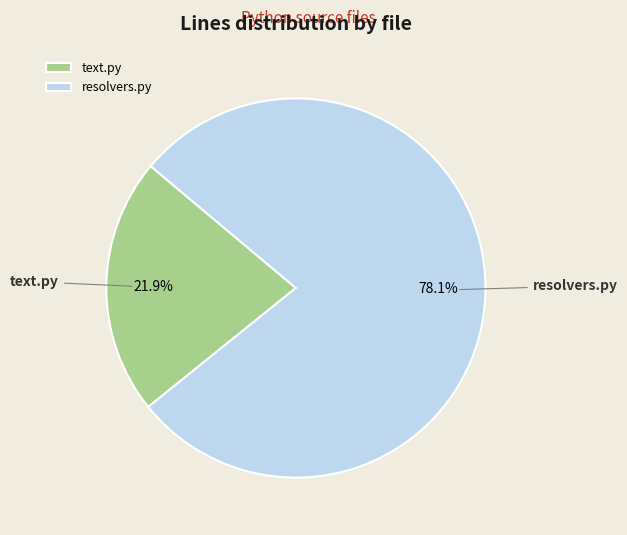

Combined, what portion of the pie is text.py and resolvers.py?

100.0%